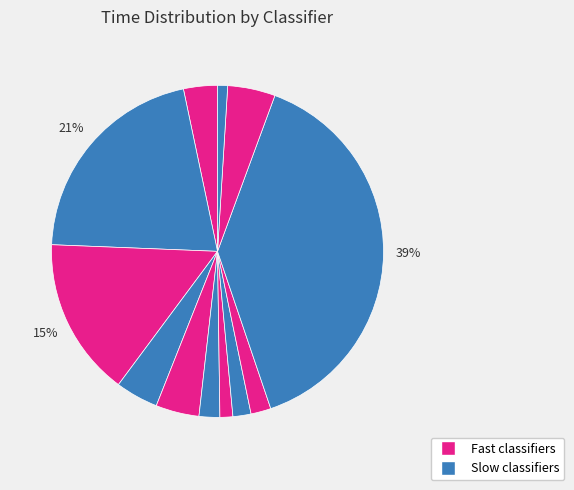

How many segments does this pie chart have?

12